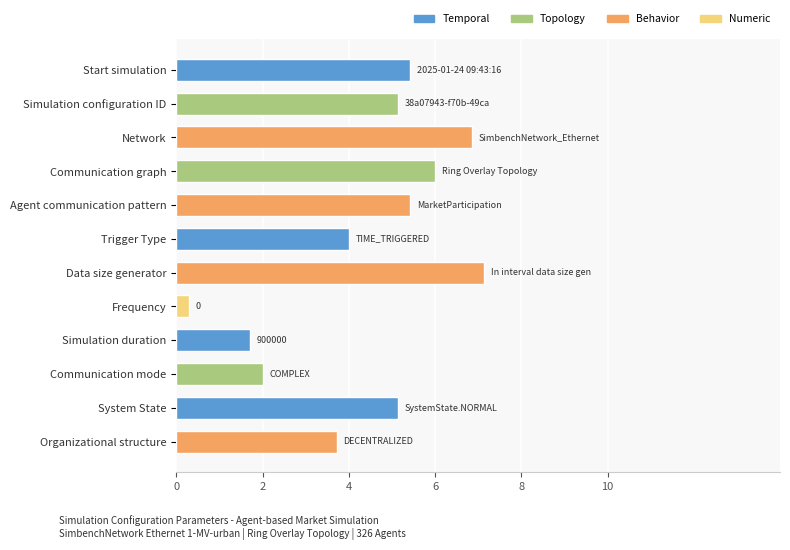

What is the average value?

4.4